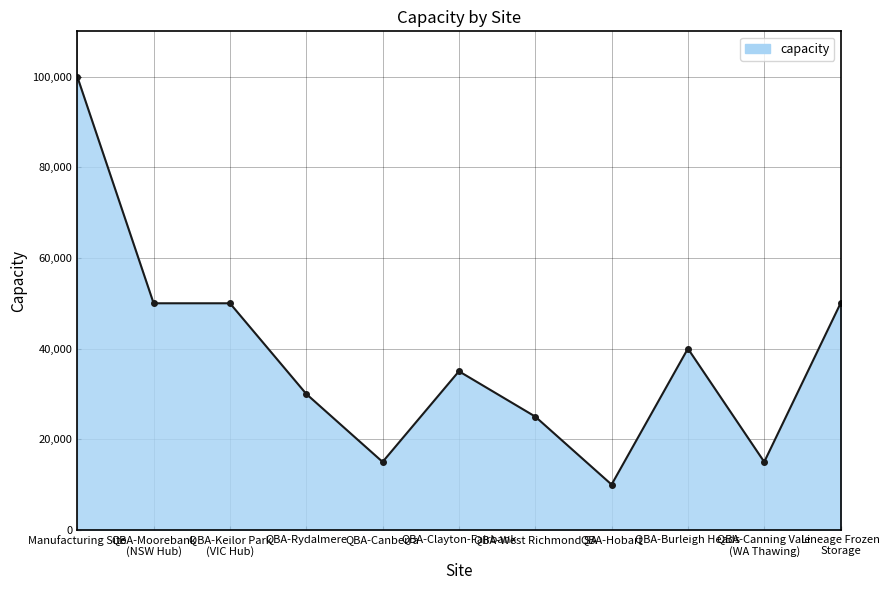

What is the ratio of the value at QBA-Rydalmere to the value at QBA-Hobart?

3.0